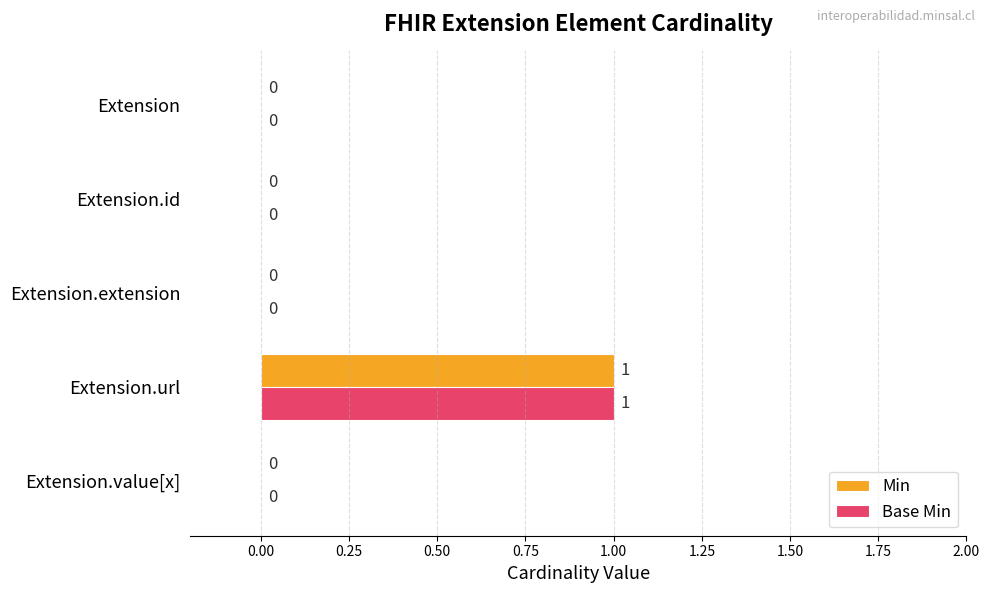

How many Base Min values are between 0 and 1?

5